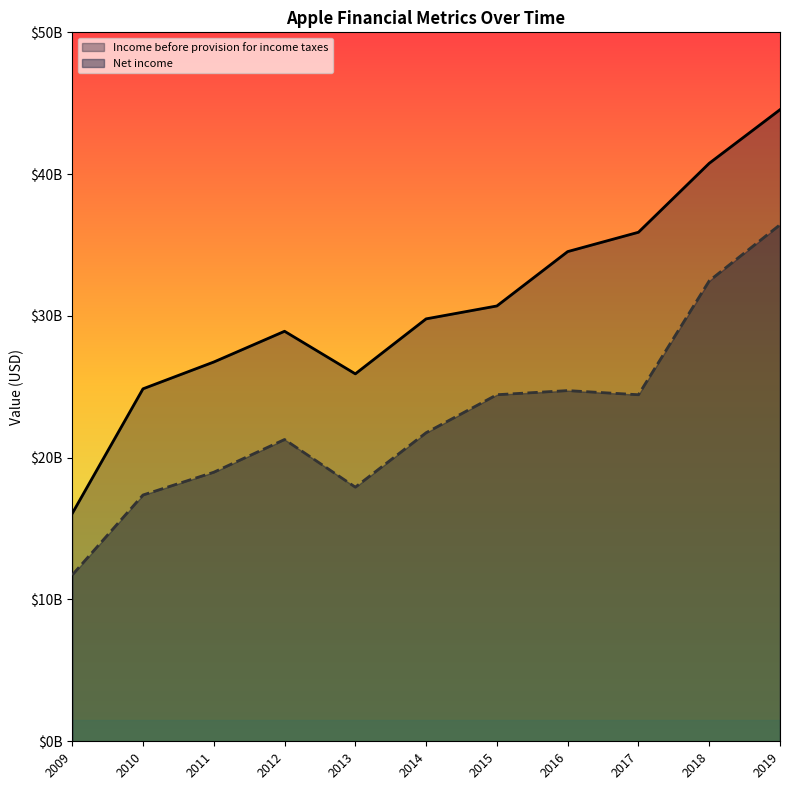

What is the label of the 2nd point from the right?

2018-12-31